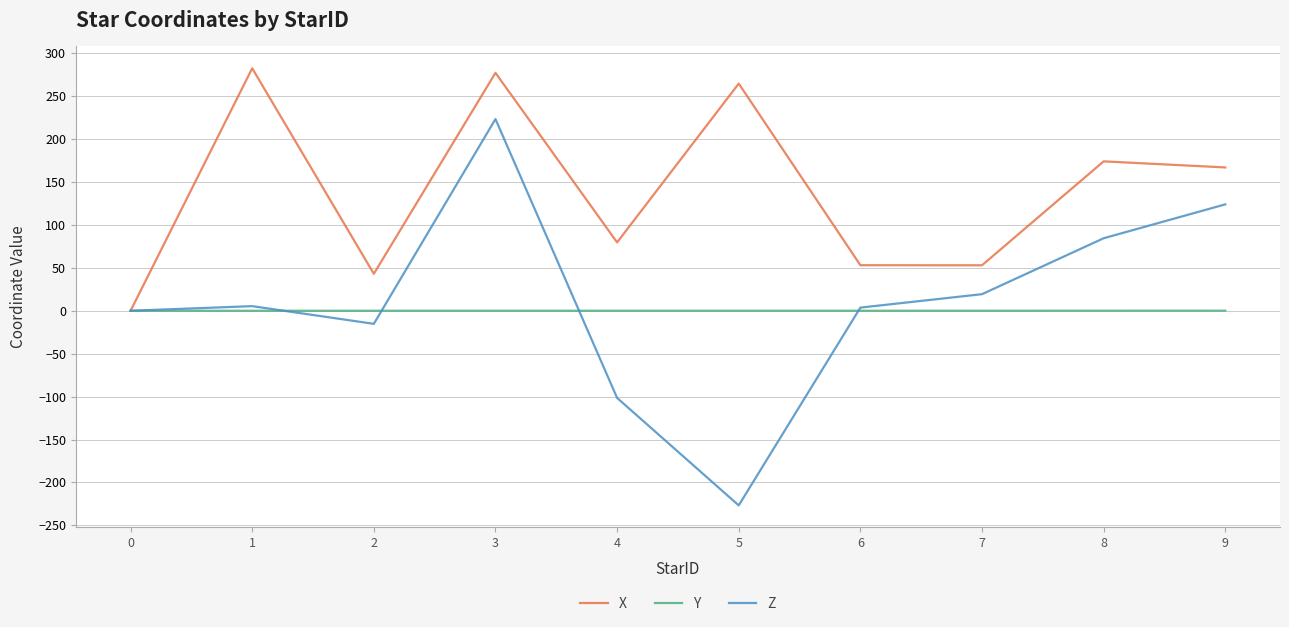

Which series has the largest range (max minus min)?

Z